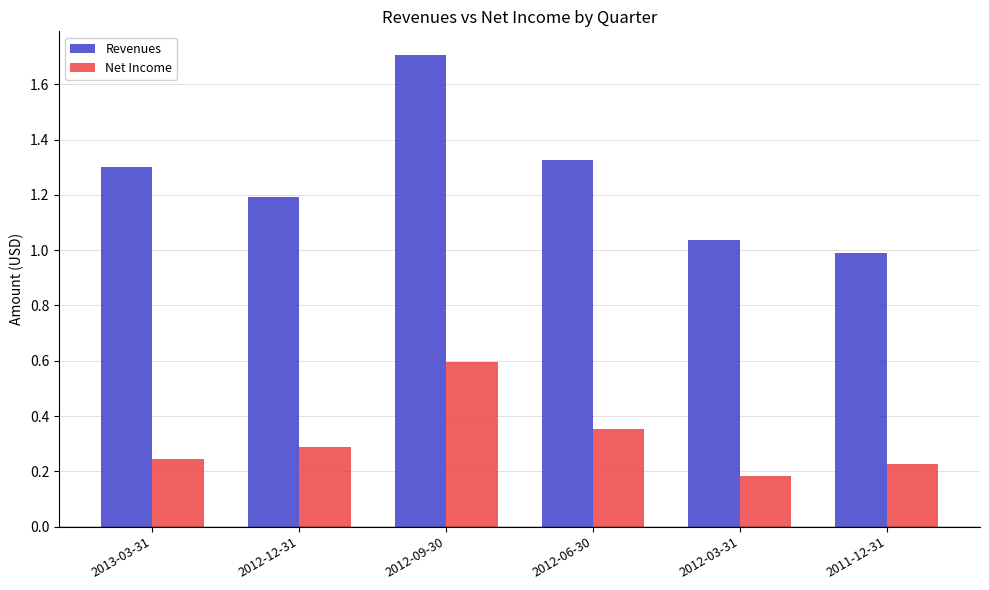

Is it true that Net Income equals 0.6 at 2012-09-30?

True